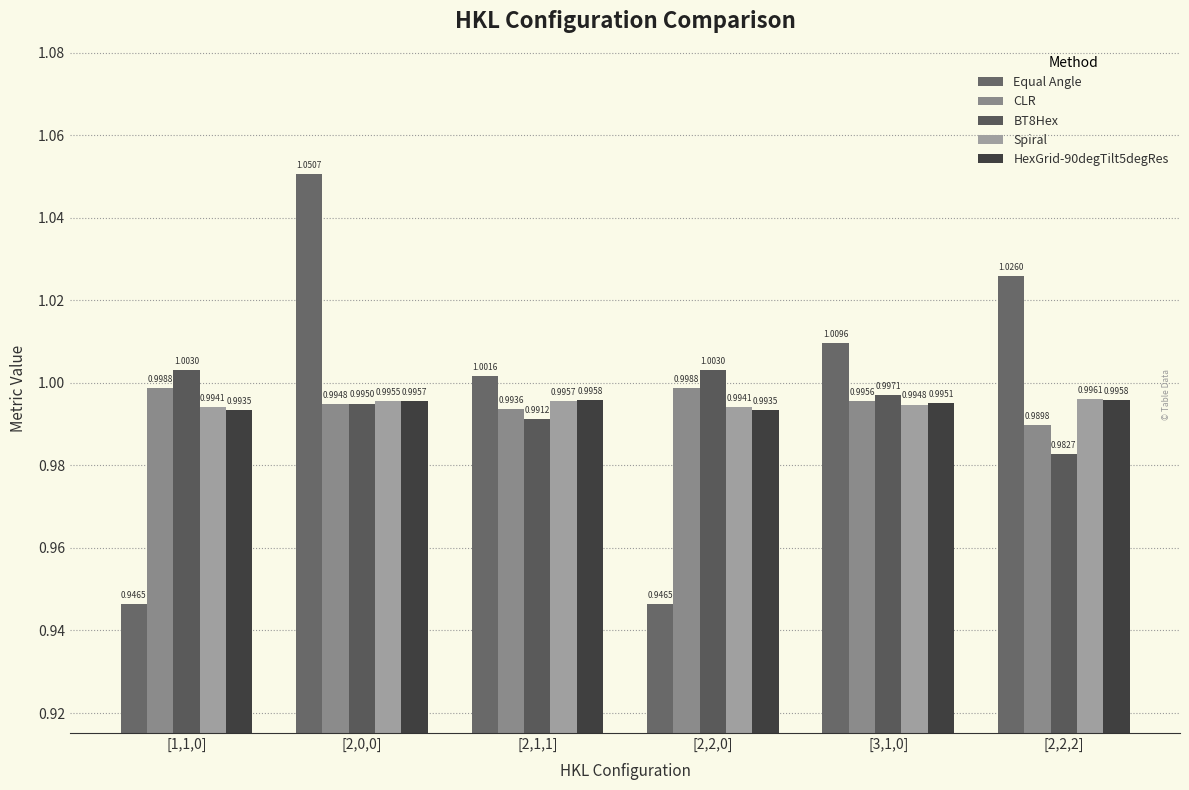

At which category does the chart reach its minimum across all series?

[1,1,0]